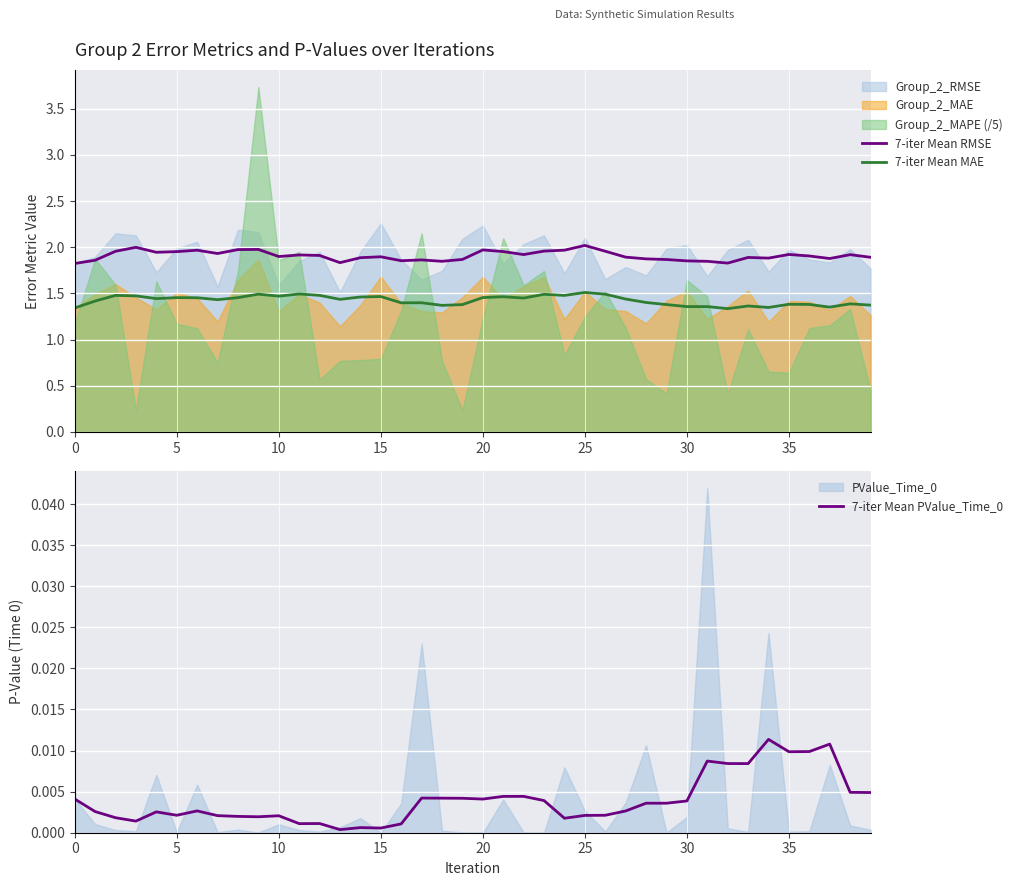

The 7-iter Mean MAE series shows 1.4 at 35. True or false?

True